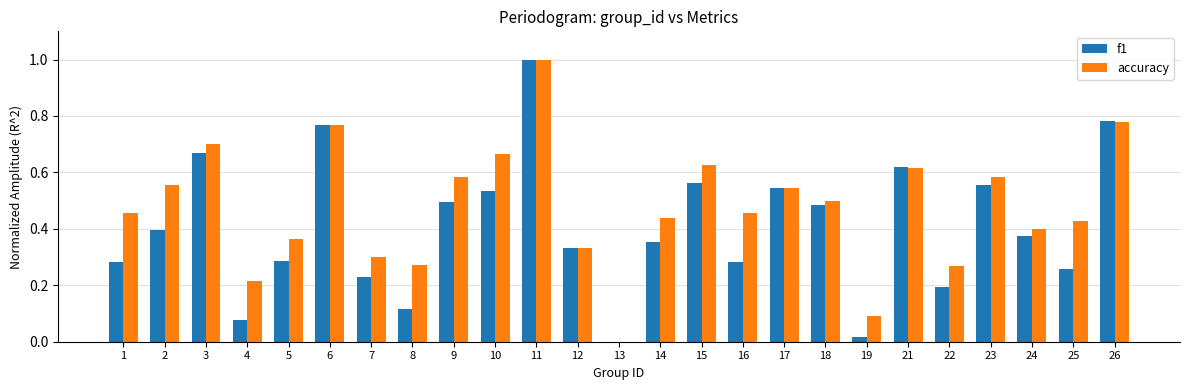

Between 18 and 22, which series saw the biggest shift?

f1